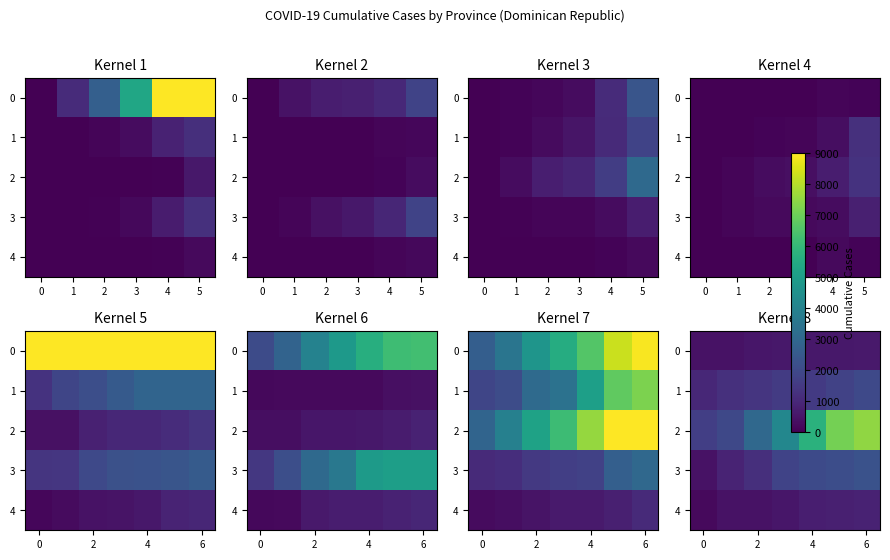

Between 6 and 2, which is larger?

6